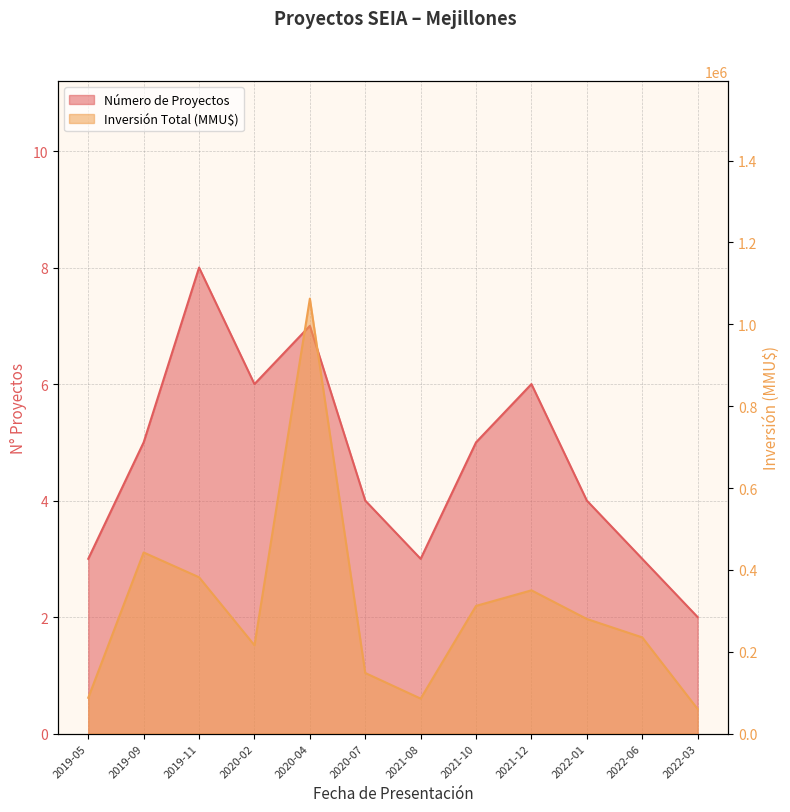

True or false: Inversión Total (MMU$) and Número de Proyectos intersect in this chart.

False